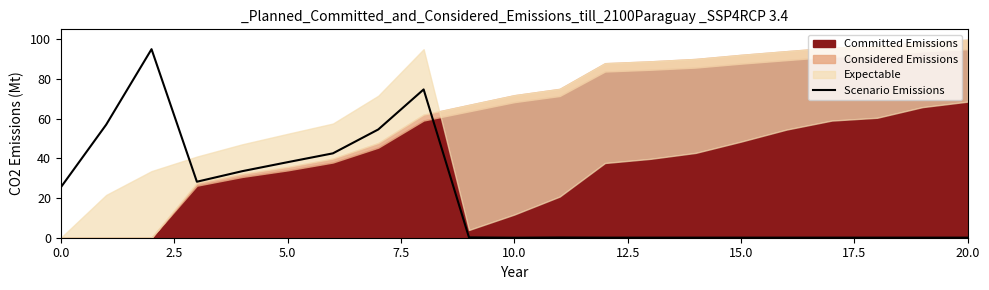

What is the maximum value for Scenario Emissions?

95.0